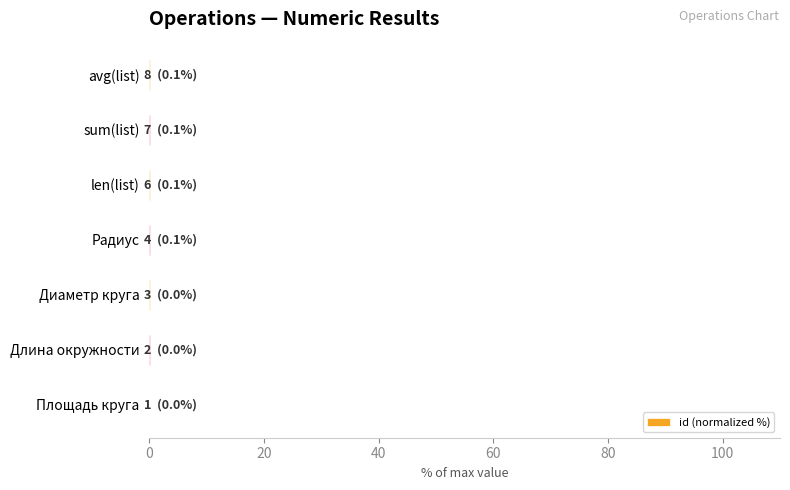

What is the sum of all values?

0.4